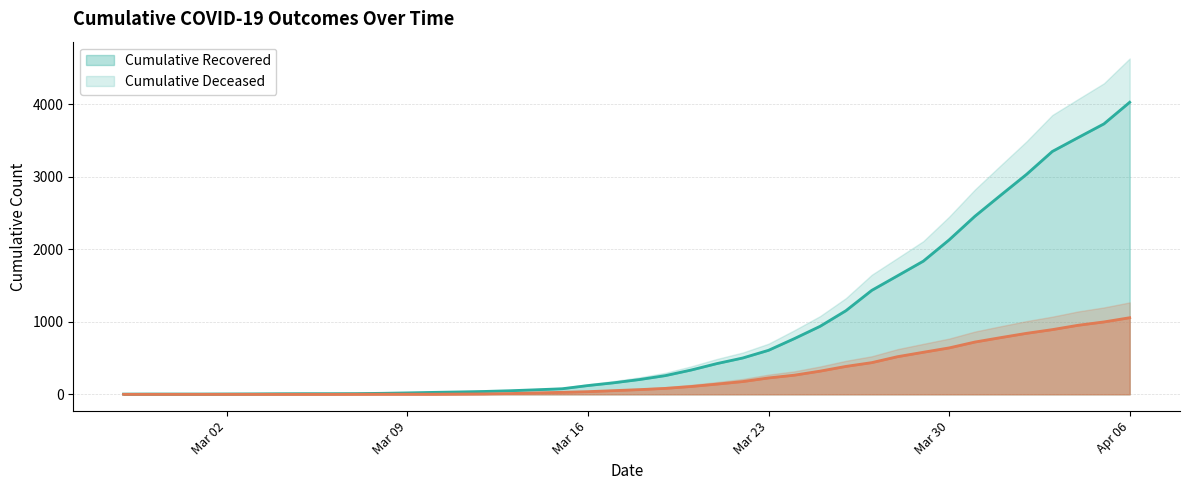

What is the approximate value of cumulative_deceased at 2020-03-20, to the nearest 10?

110